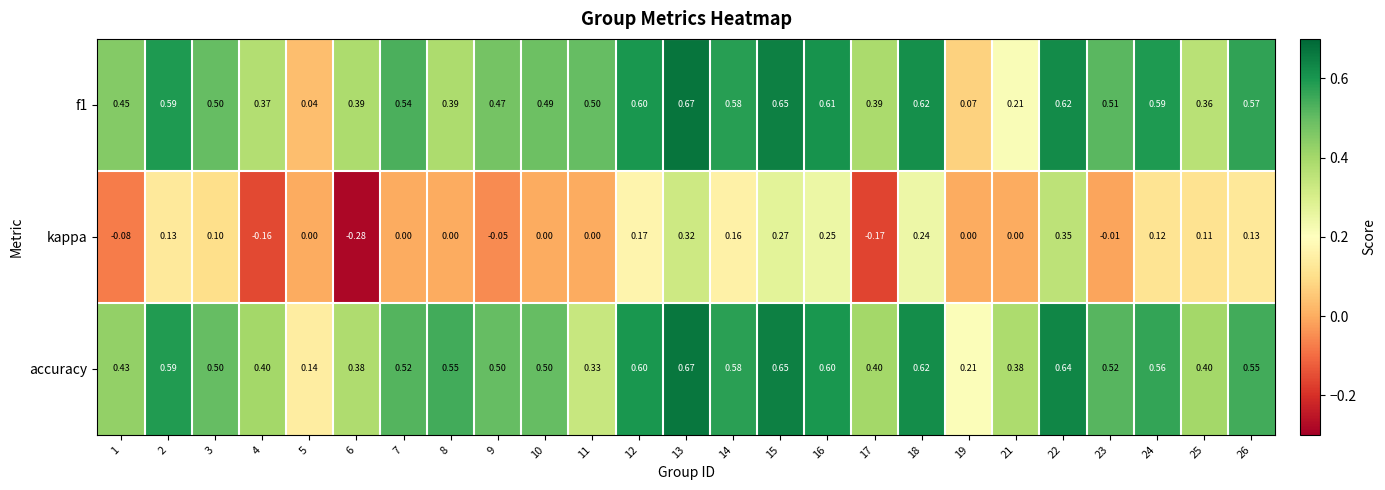

Which series has the largest total across all categories?

accuracy